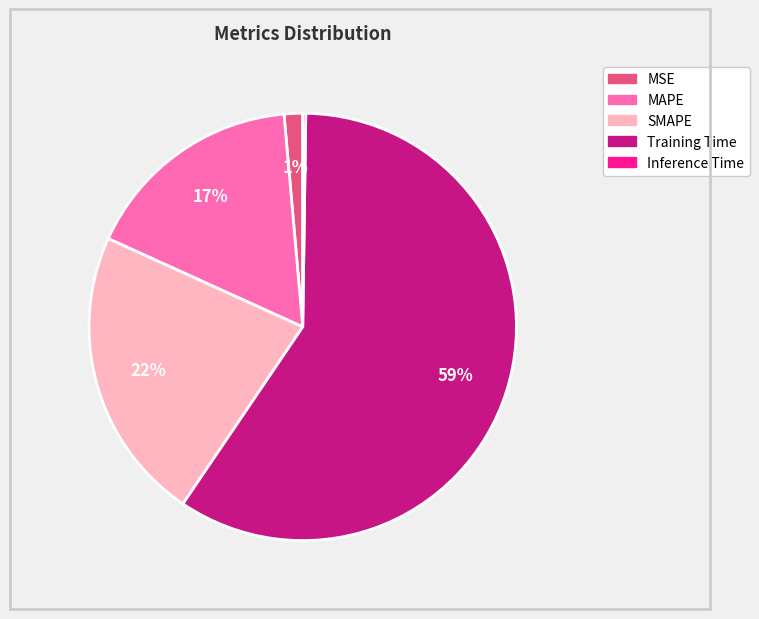

Which category has the biggest portion of the pie?

Training Time